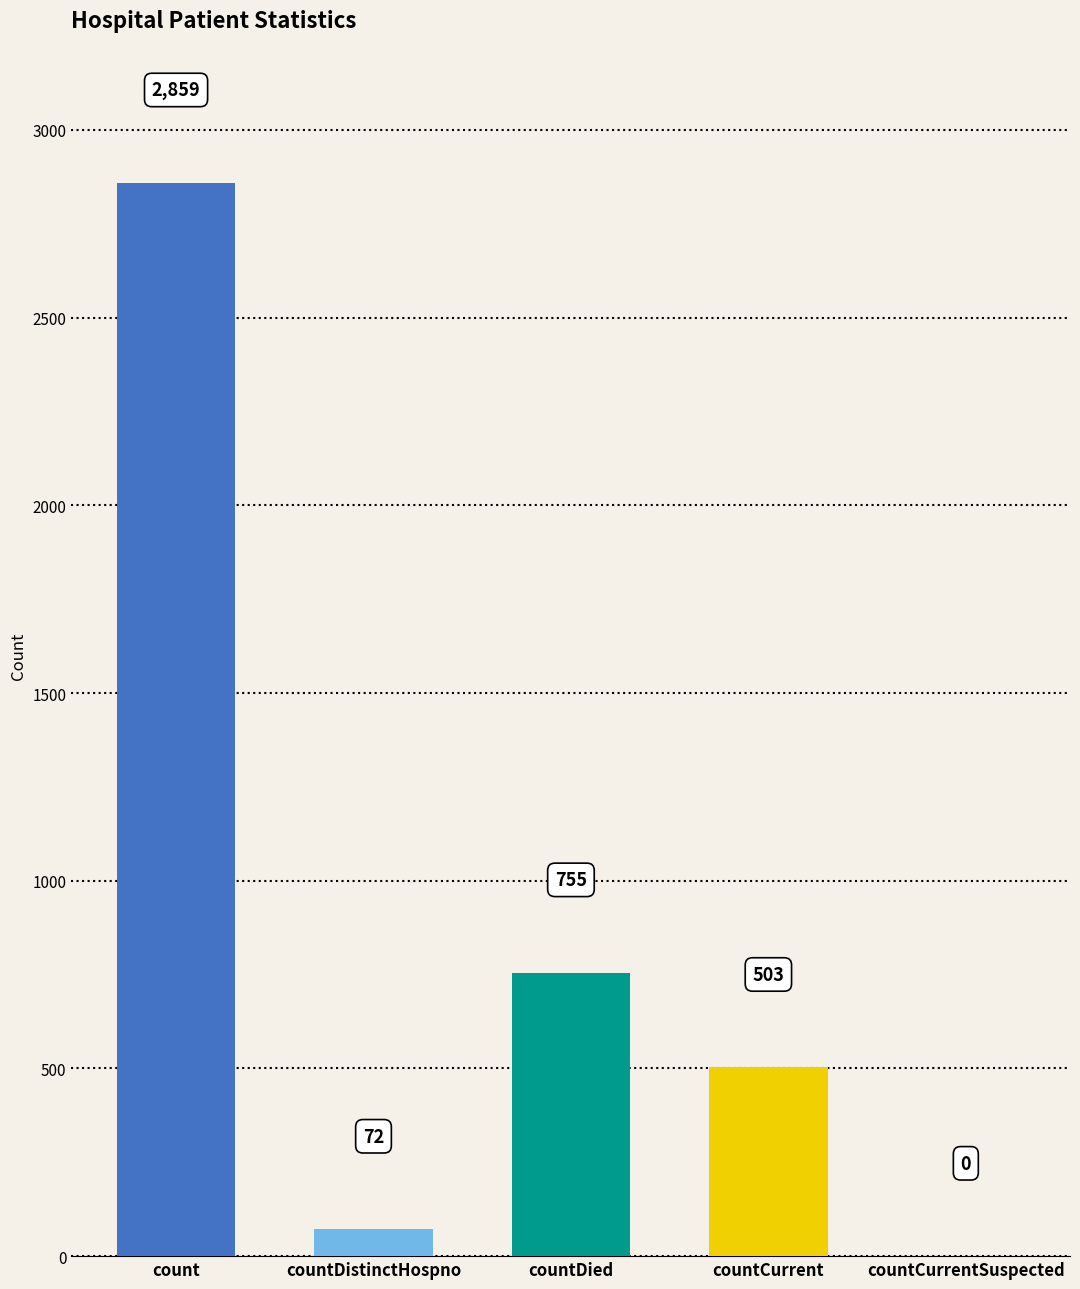

What is the change in value from countDied to countCurrent?

-252